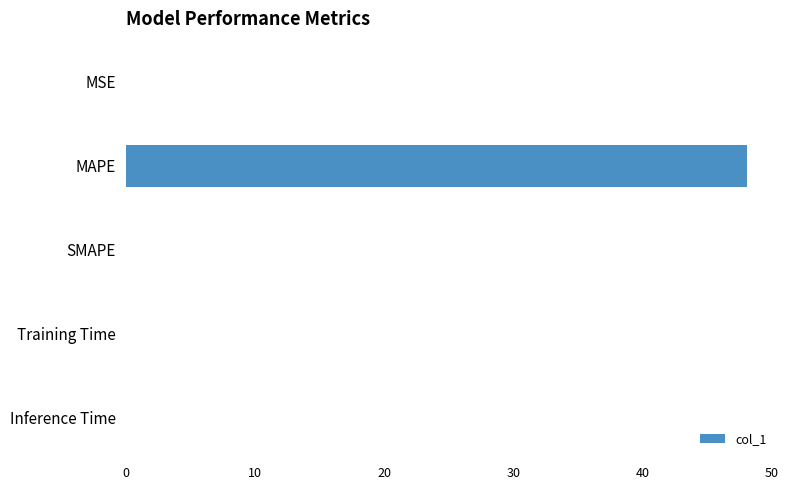

Are the bars horizontal?

Yes